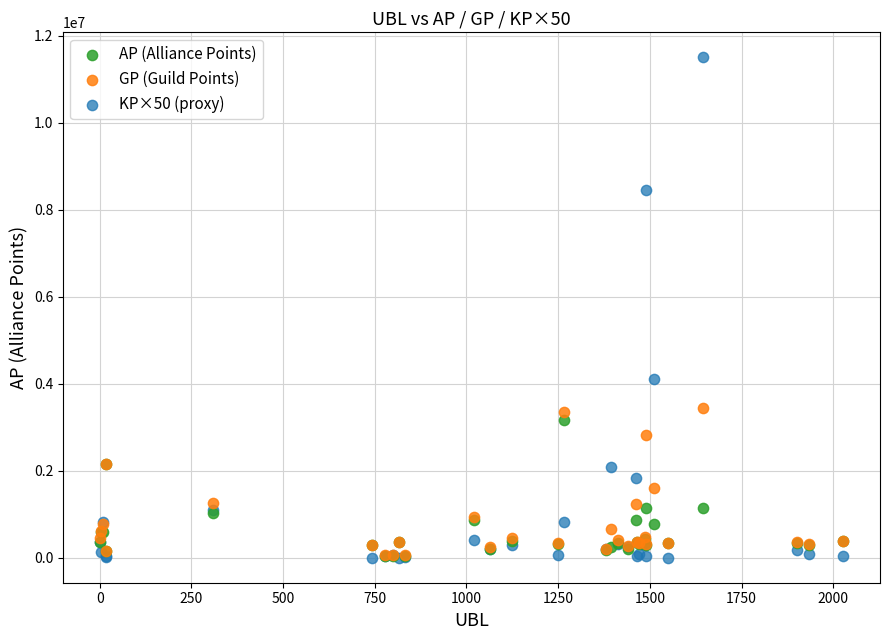

What are all the series names shown in the legend?

AP (Alliance Points), GP (Guild Points), KP×50 (proxy)